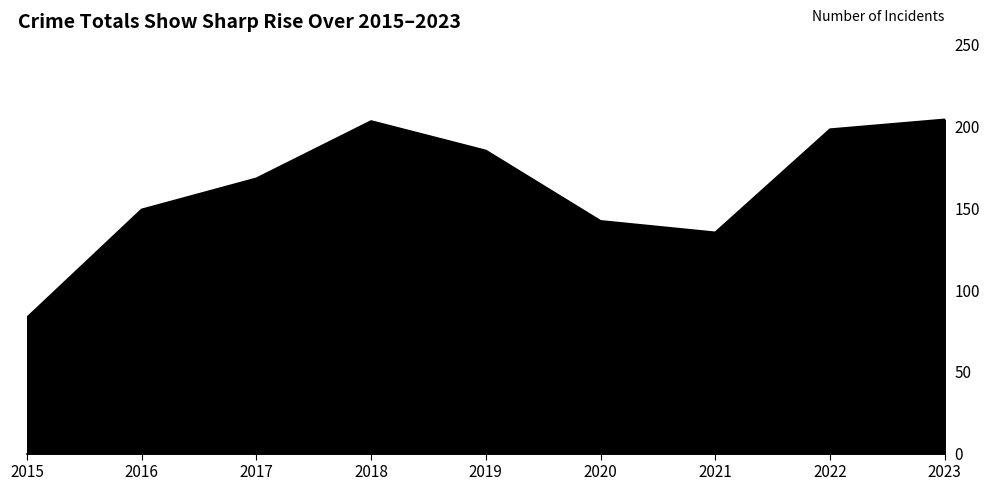

Which has a higher value, 2020 or 2015?

2020